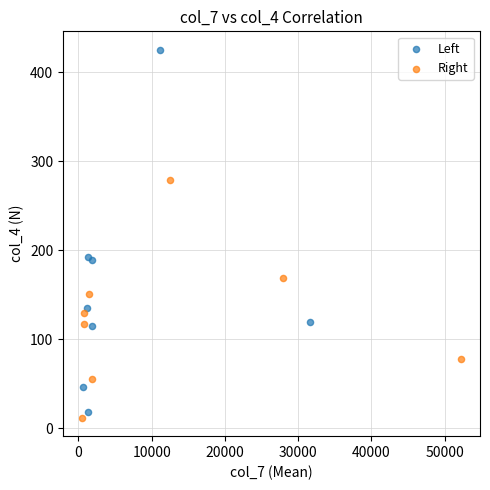

Which series has the widest spread of Y values?

Left